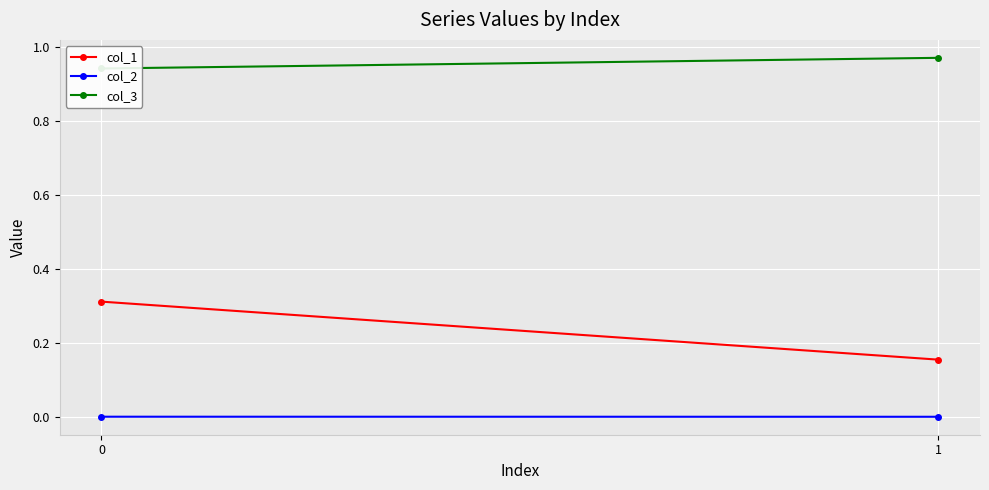

What is the total value across all series at 1?

1.1